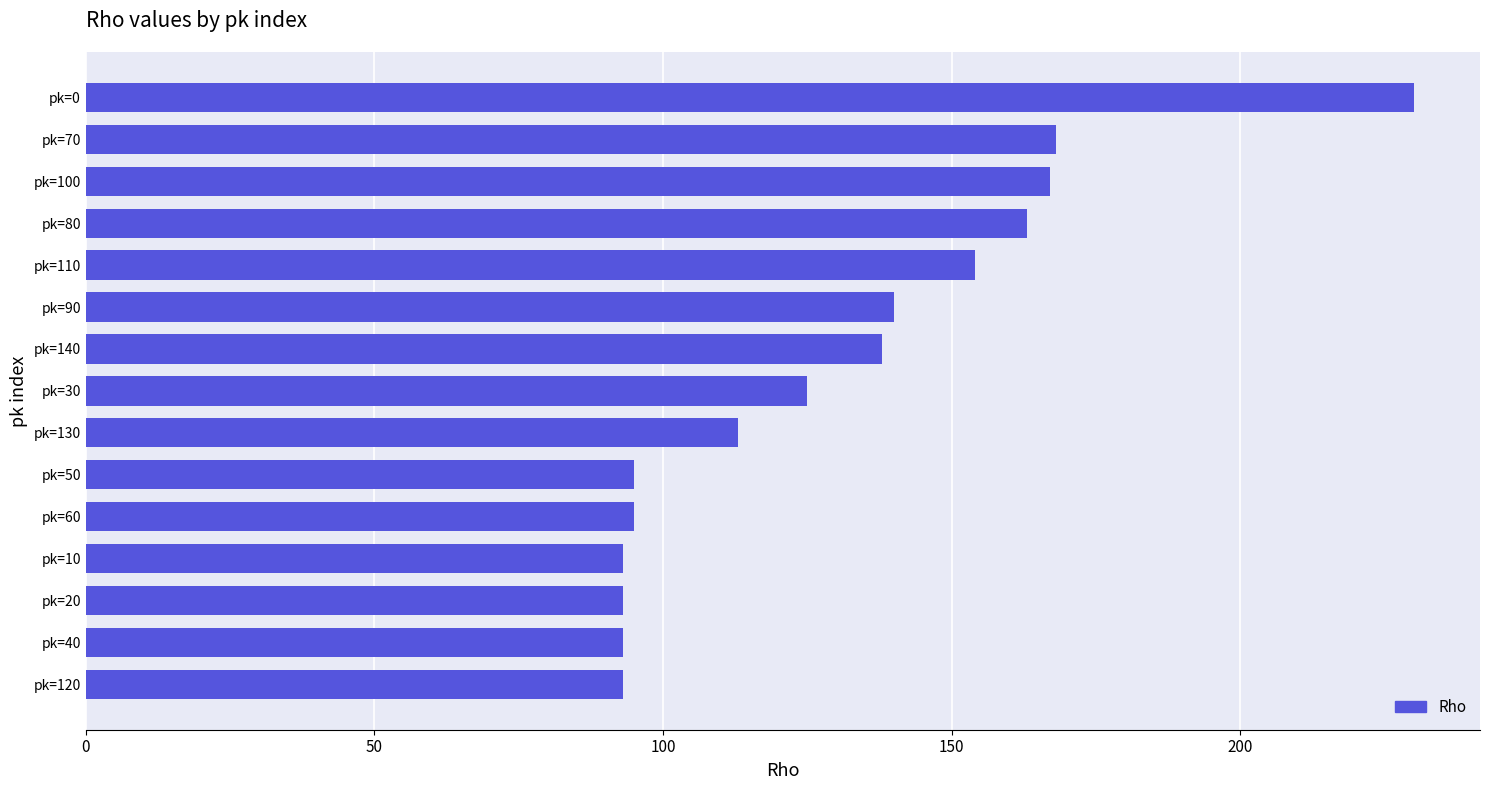

How many data points are less than 125?

7